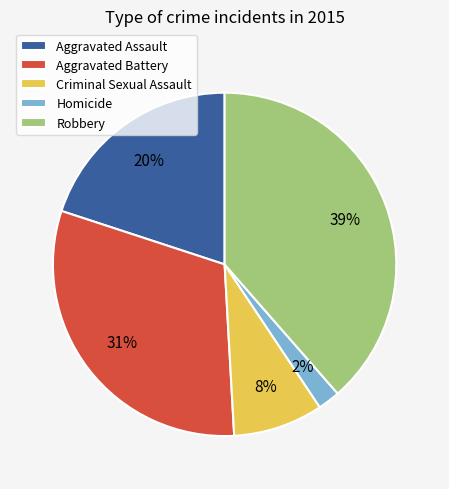

To the nearest percent, what percentage of the pie is Aggravated Assault?

20%